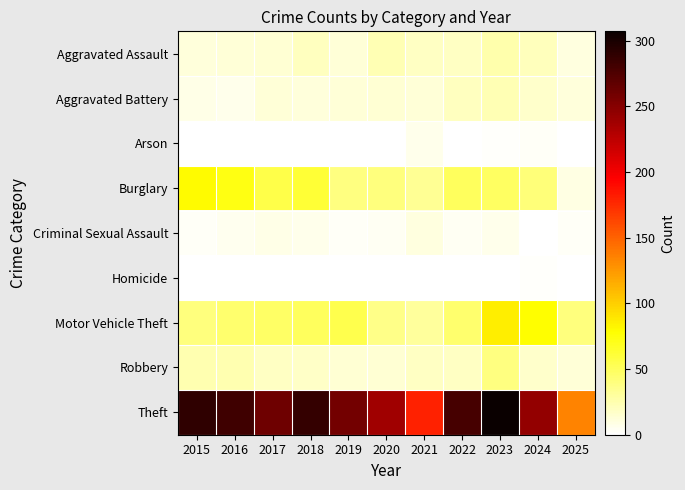

Reading left to right, transcribe all the data shown in this chart.

Aggravated Assault: 2015=11	2016=12	2017=14	2018=20	2019=12	2020=23	2021=18	2022=19	2023=26	2024=21	2025=10
Aggravated Battery: 2015=8	2016=6	2017=13	2018=11	2019=12	2020=14	2021=12	2022=20	2023=23	2024=16	2025=11
Arson: 2015=1	2016=0	2017=1	2018=0	2019=1	2020=0	2021=6	2022=0	2023=2	2024=3	2025=0
Burglary: 2015=80	2016=73	2017=56	2018=62	2019=39	2020=40	2021=33	2022=50	2023=49	2024=41	2025=9
Criminal Sexual Assault: 2015=3	2016=5	2017=8	2018=7	2019=3	2020=4	2021=10	2022=4	2023=6	2024=0	2025=3
Homicide: 2015=1	2016=1	2017=1	2018=1	2019=0	2020=0	2021=1	2022=1	2023=0	2024=2	2025=0
Motor Vehicle Theft: 2015=40	2016=45	2017=47	2018=50	2019=54	2020=37	2021=30	2022=45	2023=86	2024=79	2025=40
Robbery: 2015=24	2016=24	2017=18	2018=17	2019=14	2020=14	2021=19	2022=18	2023=39	2024=16	2025=12
Theft: 2015=290	2016=283	2017=261	2018=287	2019=259	2020=238	2021=179	2022=279	2023=307	2024=244	2025=135